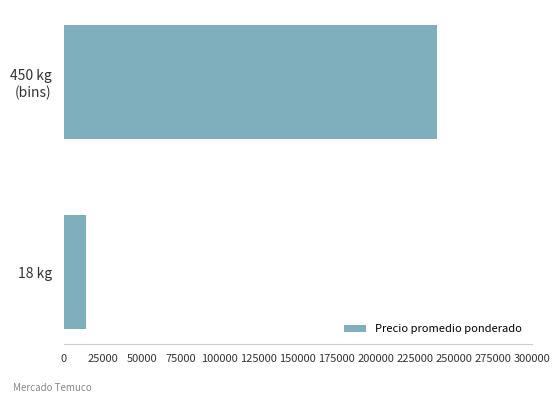

What is the smallest value displayed?

14422